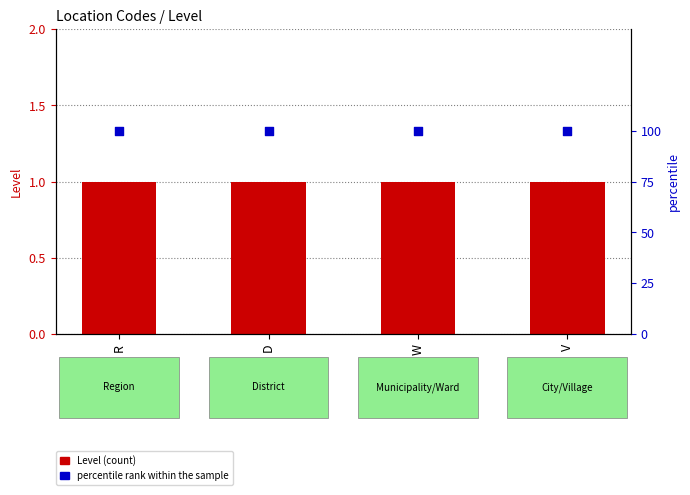

What are all the series names shown in the legend?

Level, percentile rank within the sample